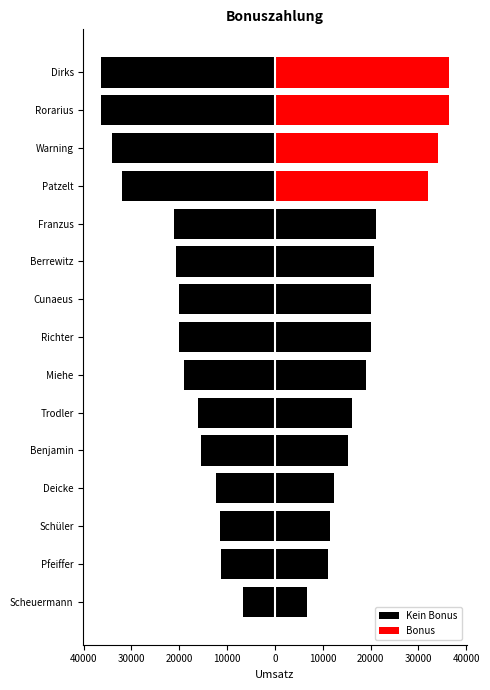

What is the difference between the maximum and minimum values?

29784.5